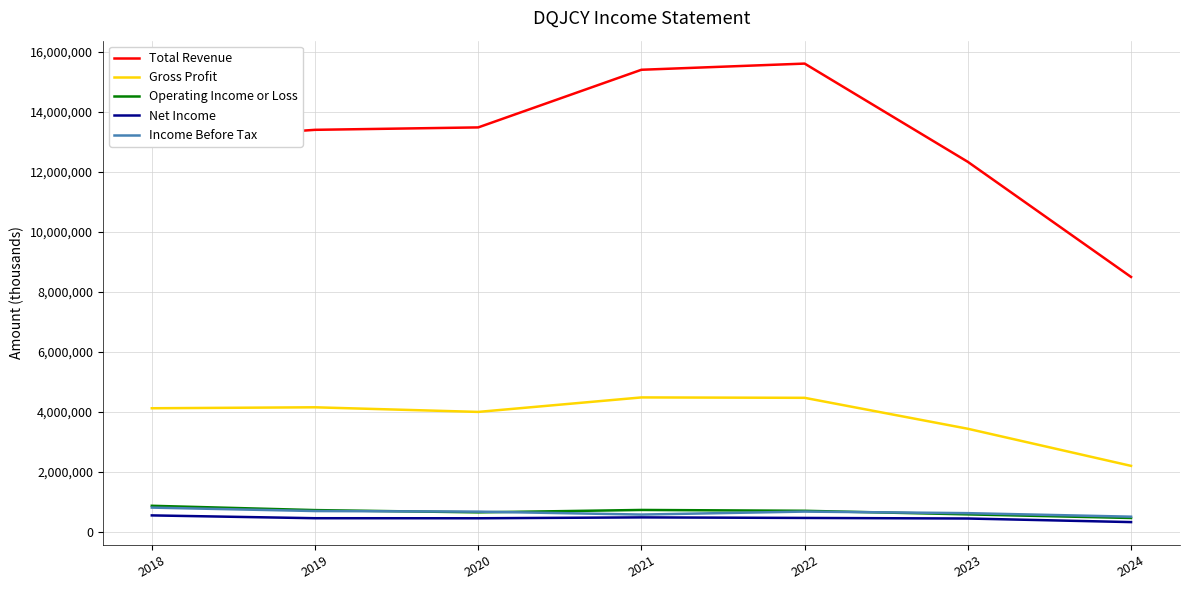

What is the maximum value for Total Revenue?

15602000